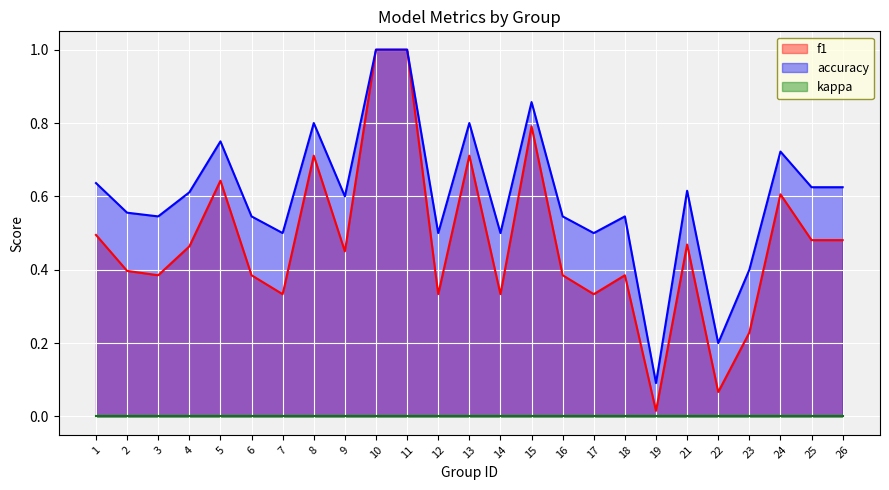

What is the value of the f1 point at the 25th from the left?

0.5